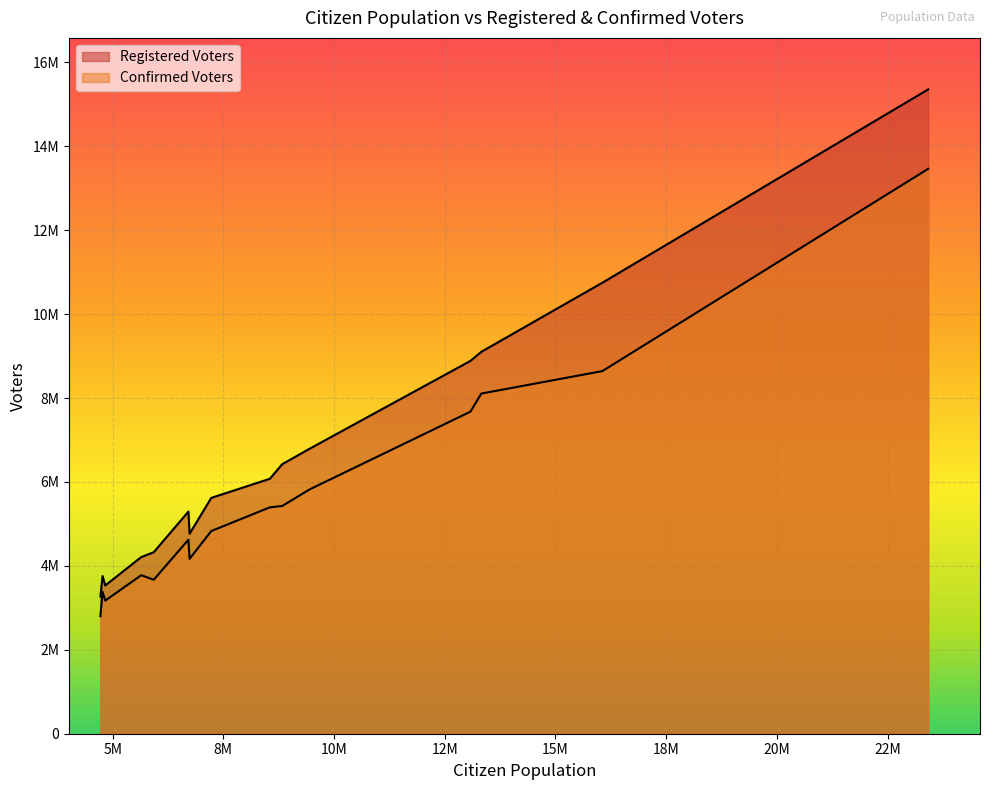

The value of Confirmed Voters at Washington is 1150564. True or false?

False